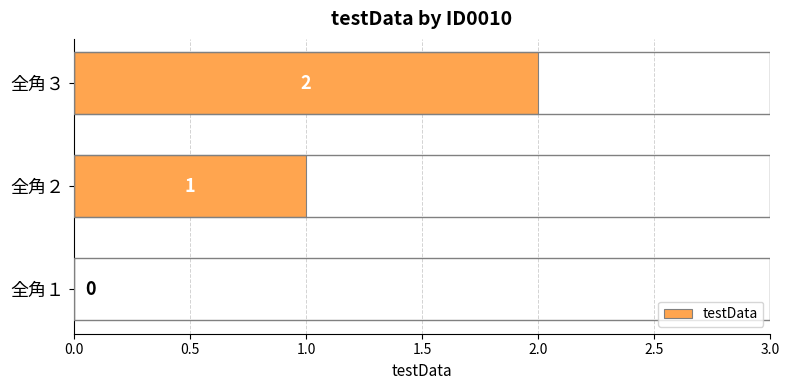

True or false: the data shows 1 at 全角２.

True